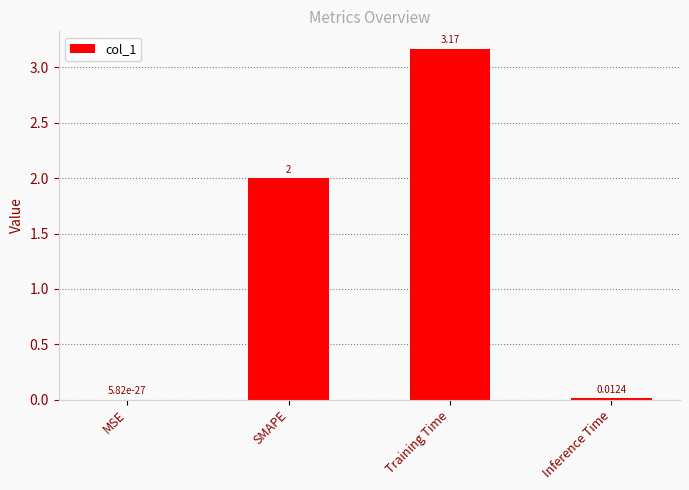

Which category has the highest value across all series?

Training Time